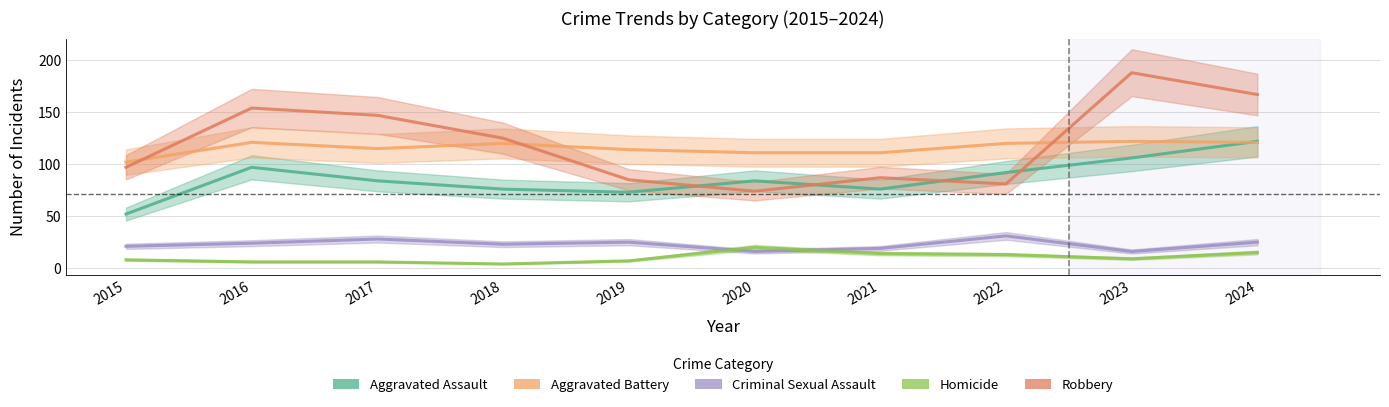

At which category is the sum across all series the highest?

2024